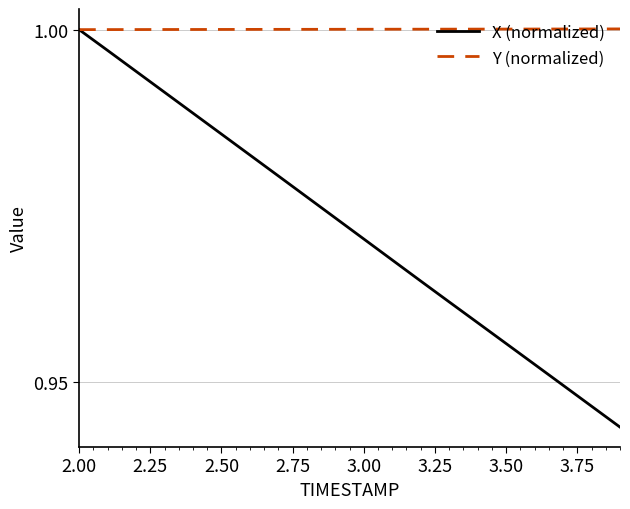

Which series has the largest total across all categories?

Y (normalized)